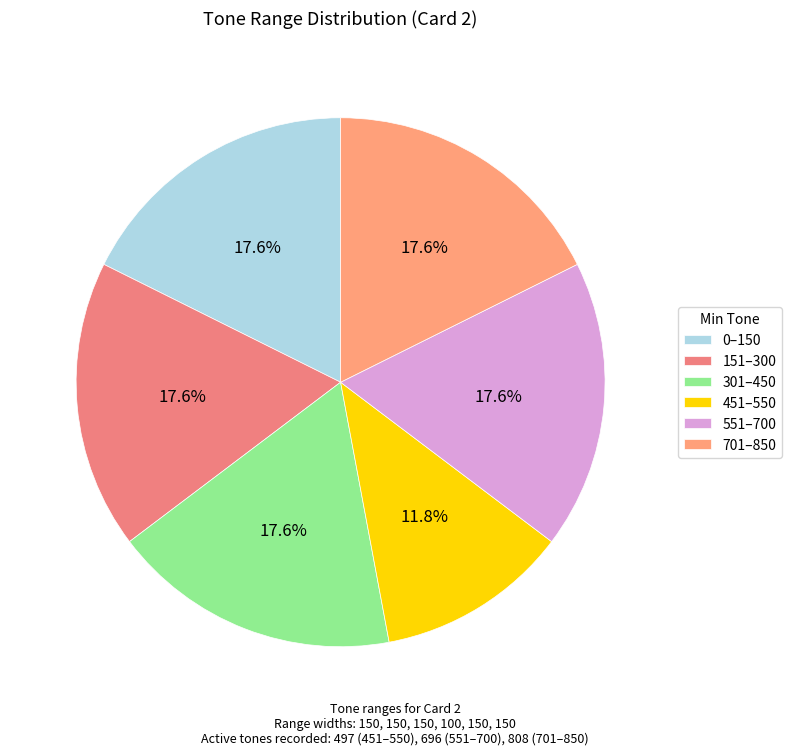

To the nearest percent, what is the average slice percentage?

17%